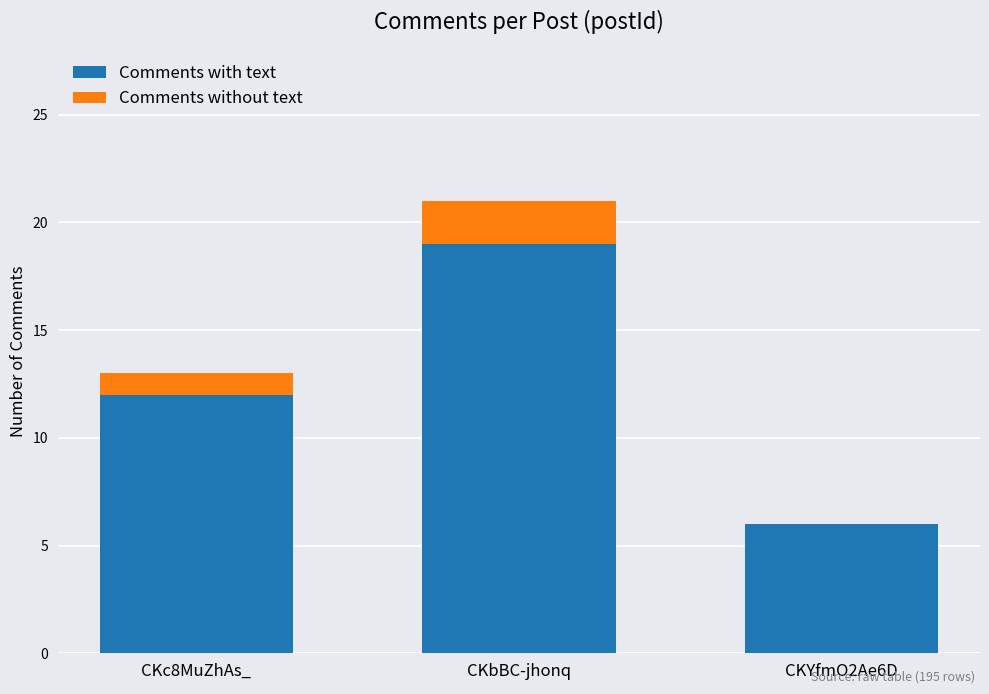

How many series are shown in this chart?

2